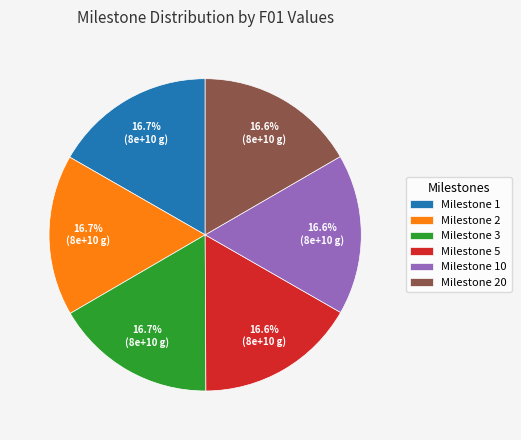

Count the number of slices in the pie.

6